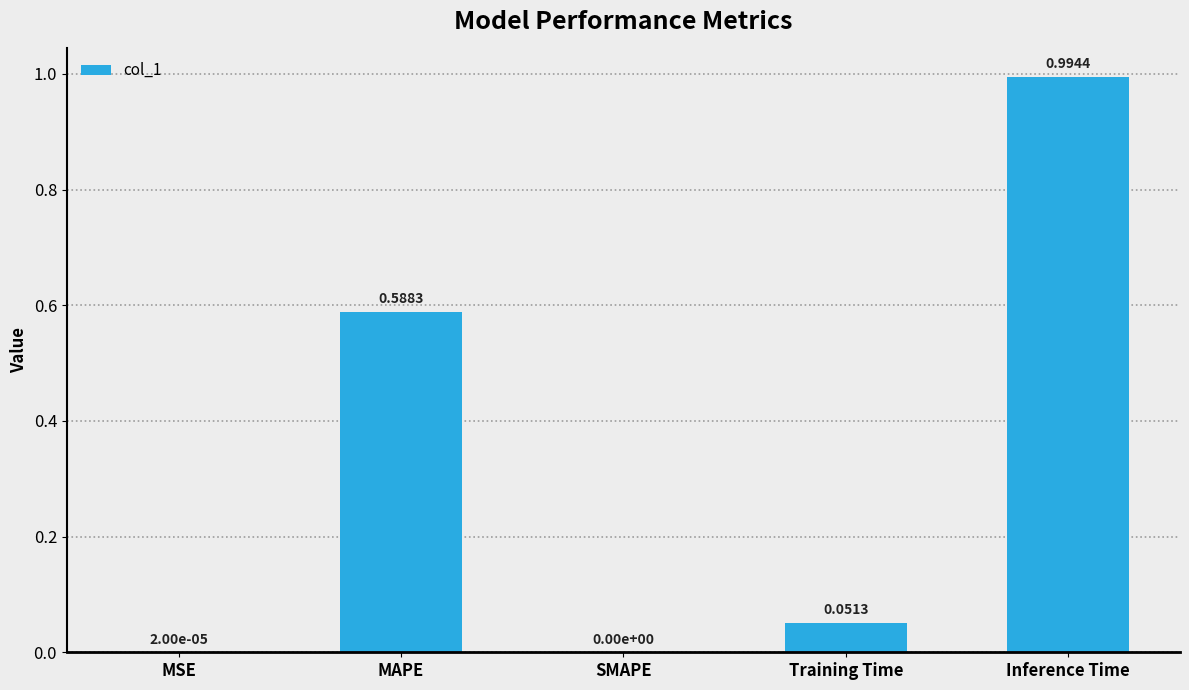

What is the sum of all values?

1.6